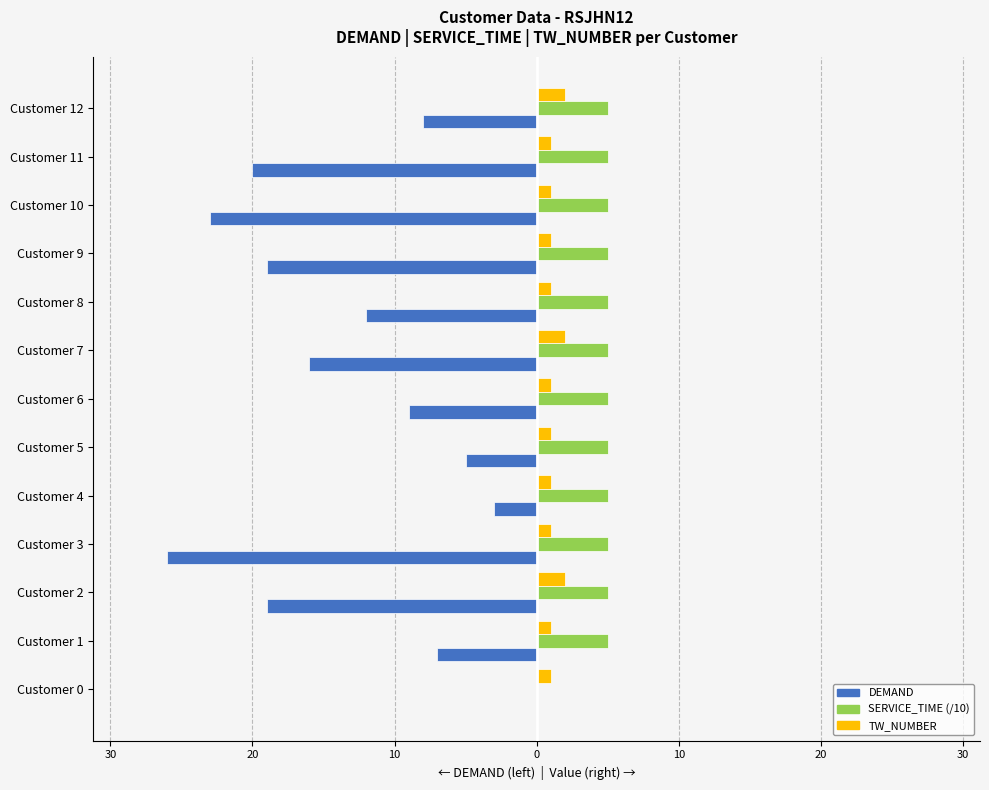

Reading left to right, transcribe all the data shown in this chart.

DEMAND: 0	-7	-19	-26	-3	-5	-9	-16	-12	-19	-23	-20	-8
SERVICE_TIME (/10): 0	5	5	5	5	5	5	5	5	5	5	5	5
TW_NUMBER: 1	1	2	1	1	1	1	2	1	1	1	1	2